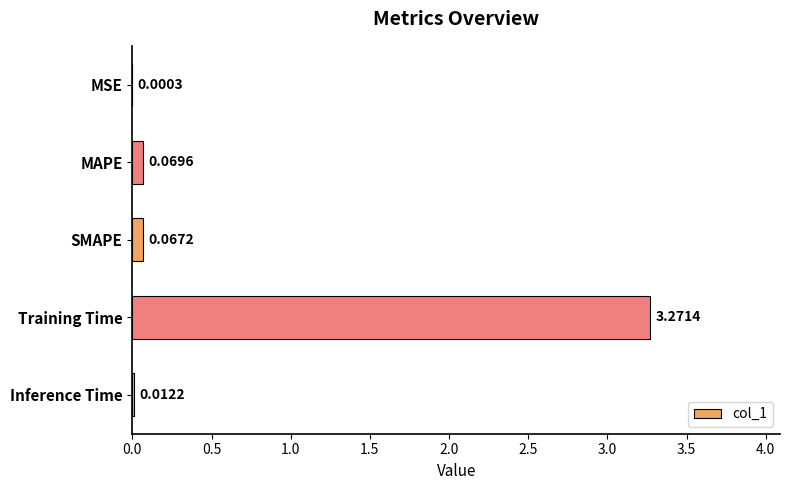

Which label corresponds to the largest value in the chart?

Training Time